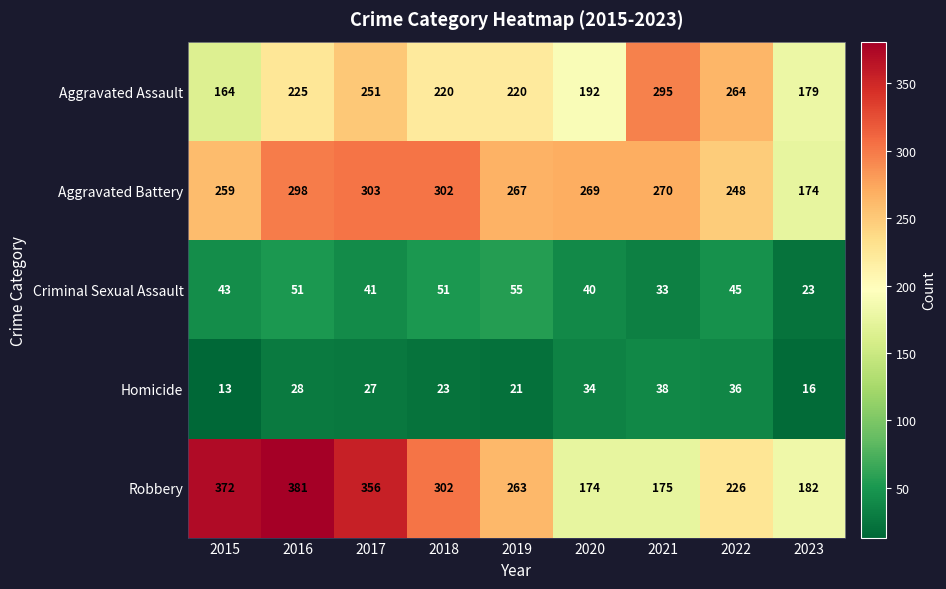

What is the difference between the highest and lowest values at 2023?

166